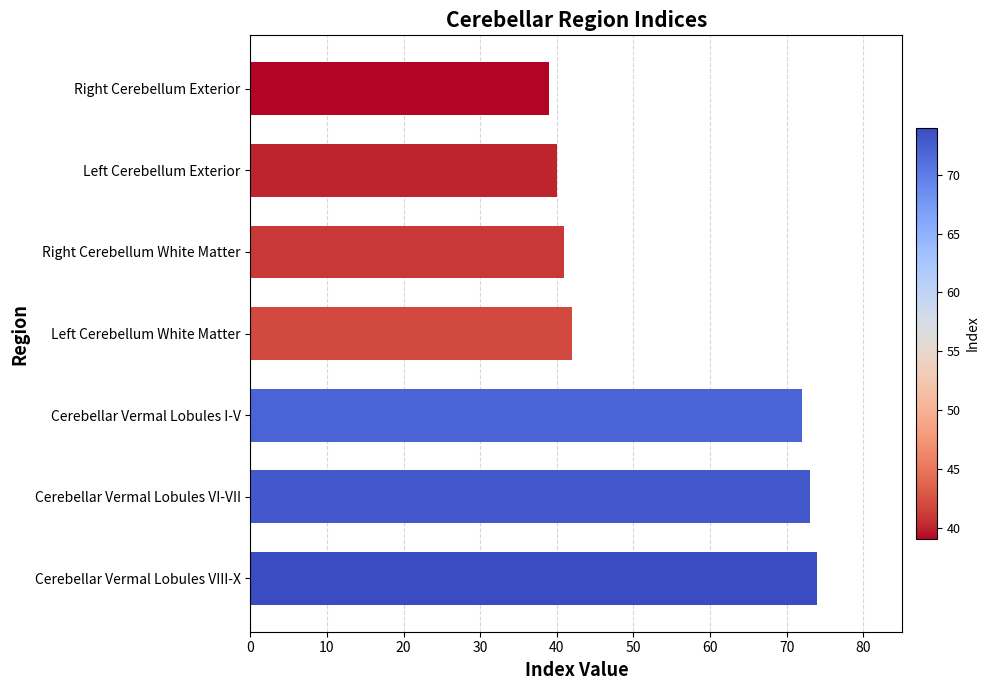

How many bars are there in total?

7